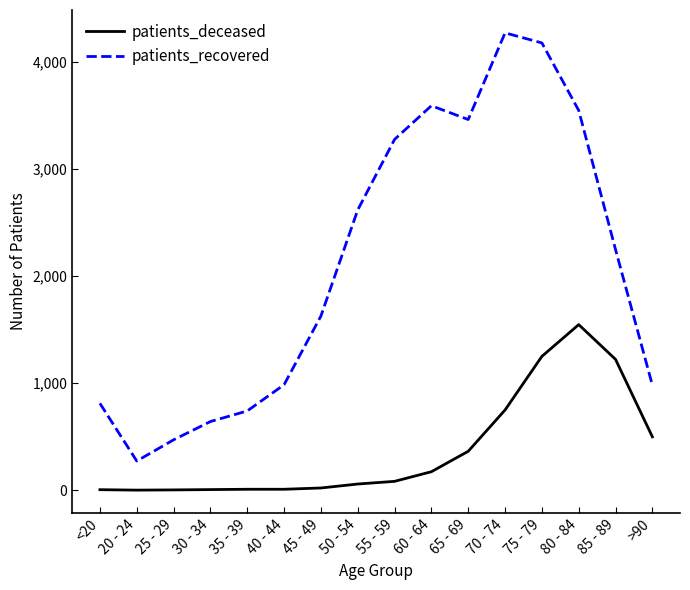

Which series has the largest range (max minus min)?

patients_recovered